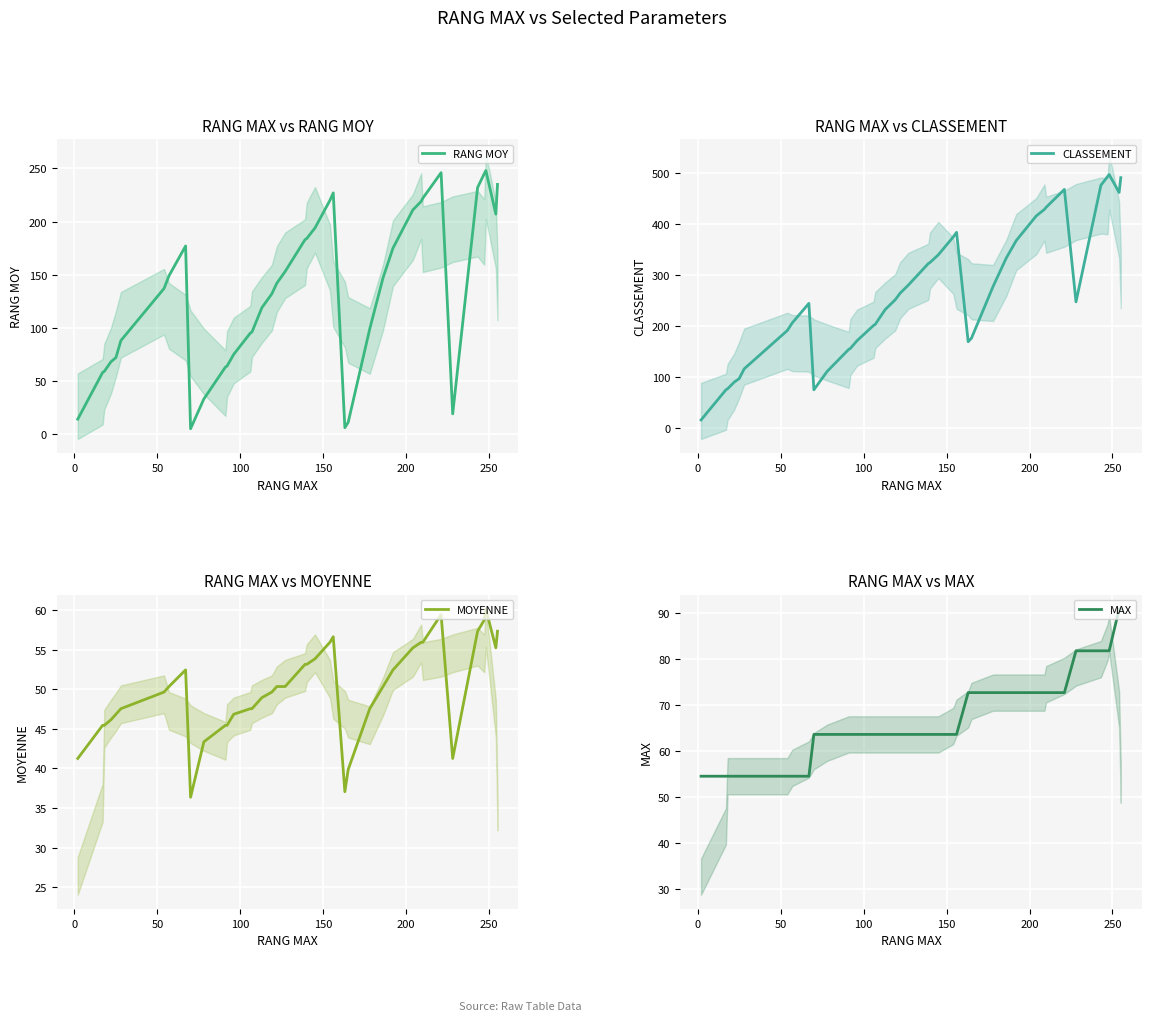

What is the highest value of the MOYENNE series?

60.1